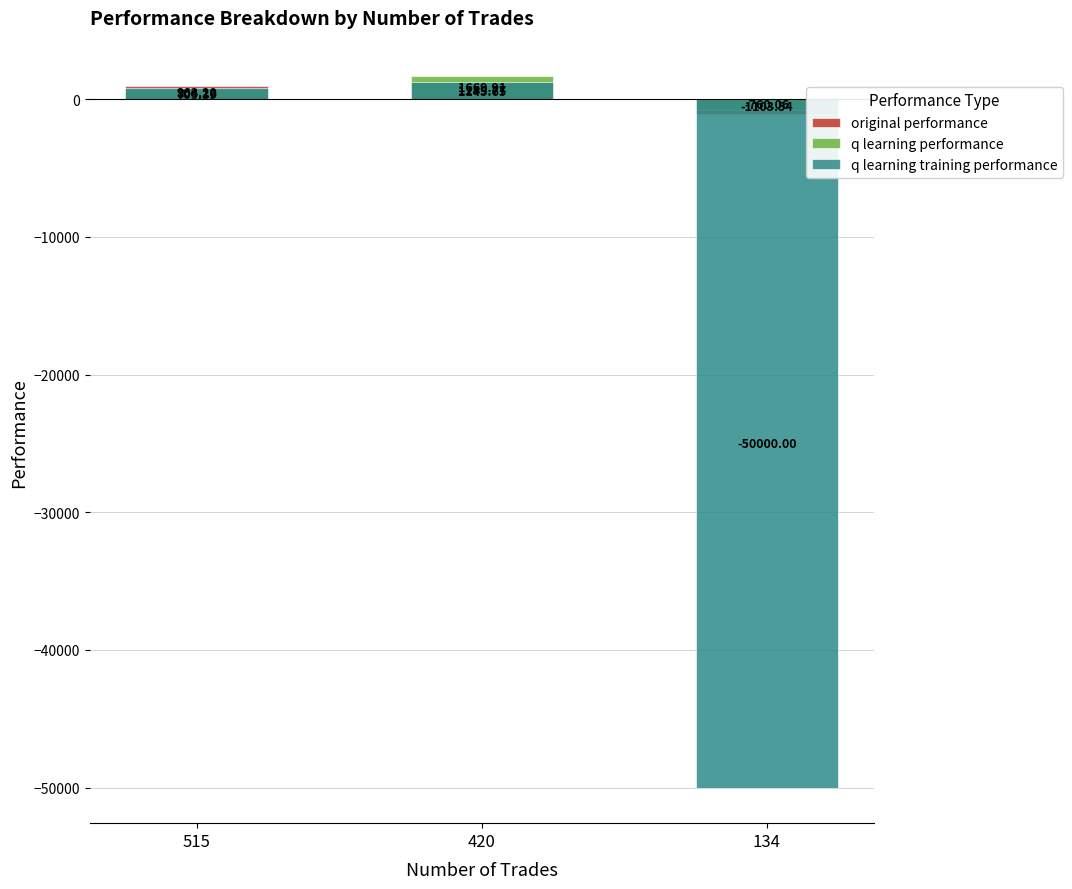

Which series has the widest spread of values?

q learning training performance